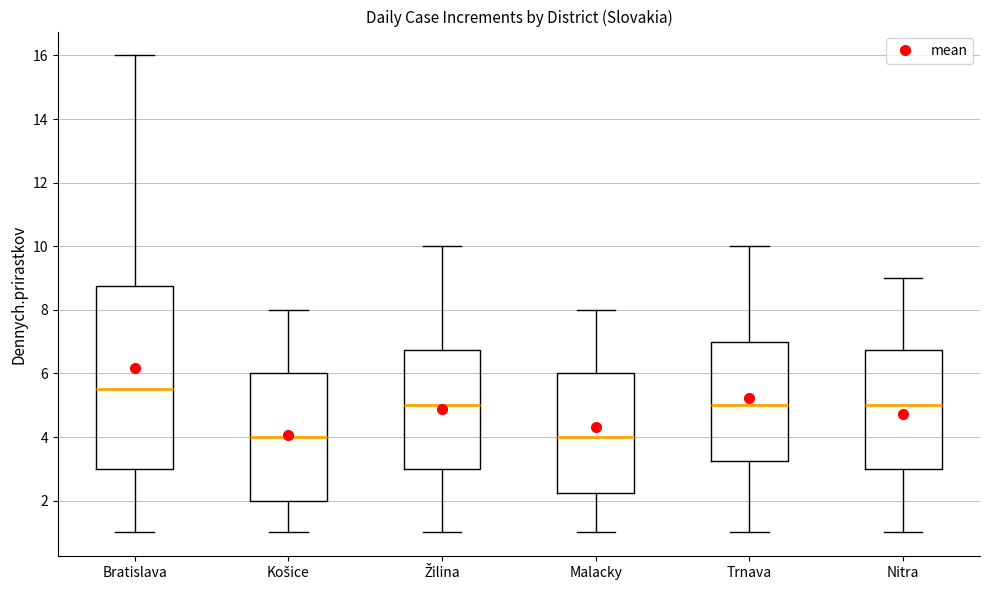

Where is the upper edge of the box for Malacky on the y-axis? The values are not printed on the chart, so give them approximately, as read against the axis.

6.0